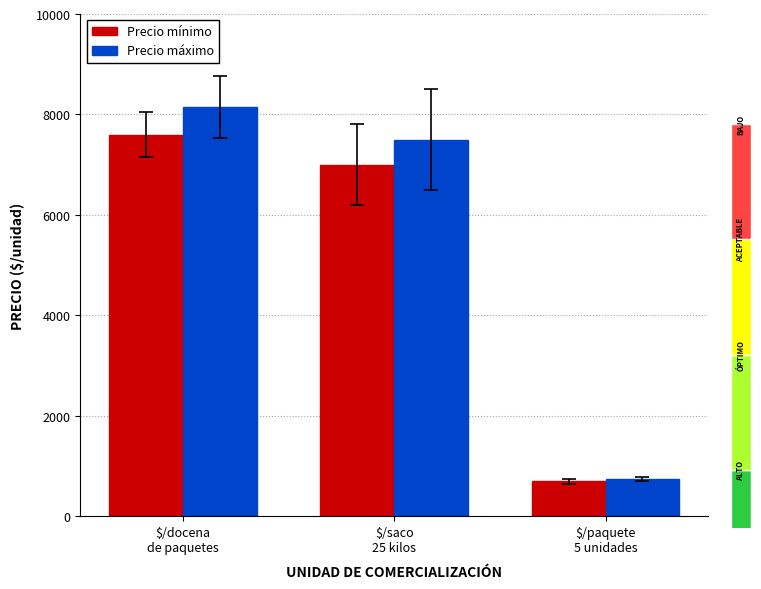

Is it true that Precio mínimo equals 11627 at $/saco
25 kilos?

False